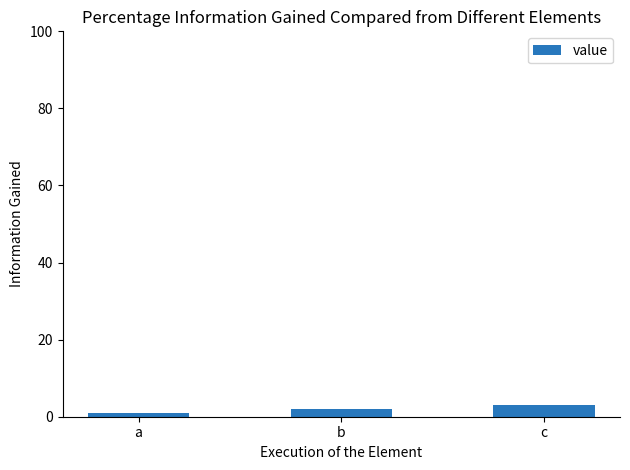

What is the change in value from b to c?

+1